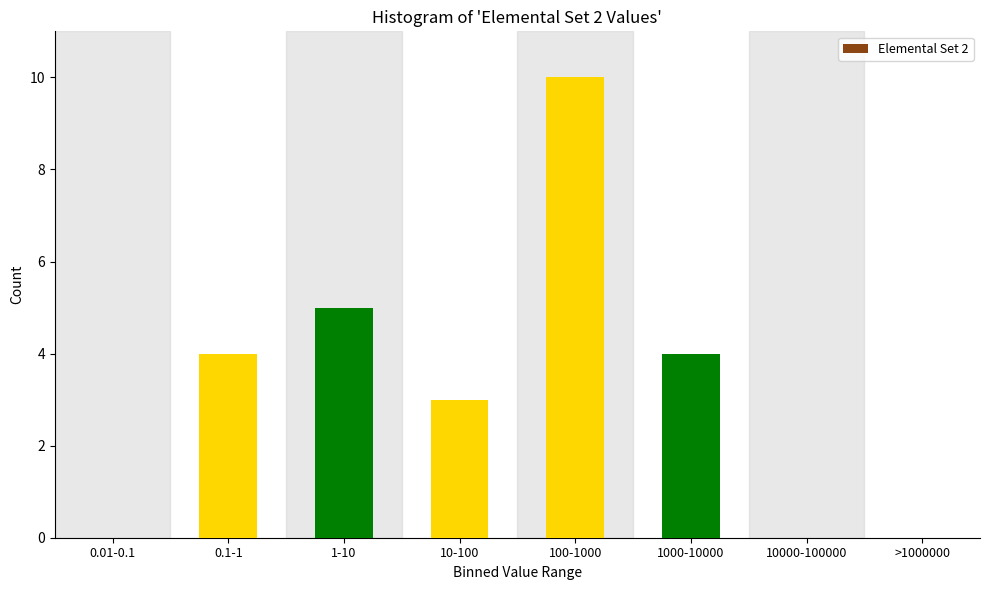

Reading left to right, extract all data points from this chart.

0.01-0.1=0	0.1-1=4	1-10=5	10-100=3	100-1000=10	1000-10000=4	10000-100000=0	>1000000=0